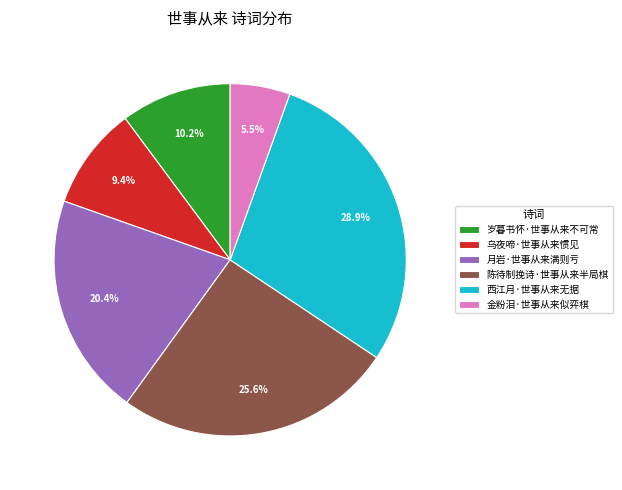

To the nearest percent, what is the difference between the largest and smallest slice percentages?

23%